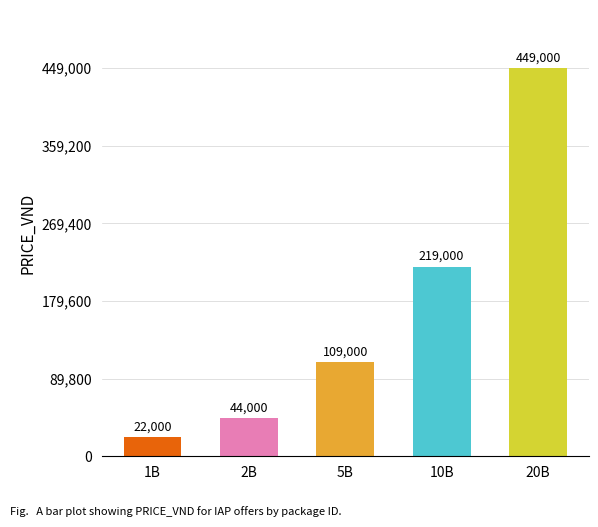

What is the minimum value shown in the chart?

22000